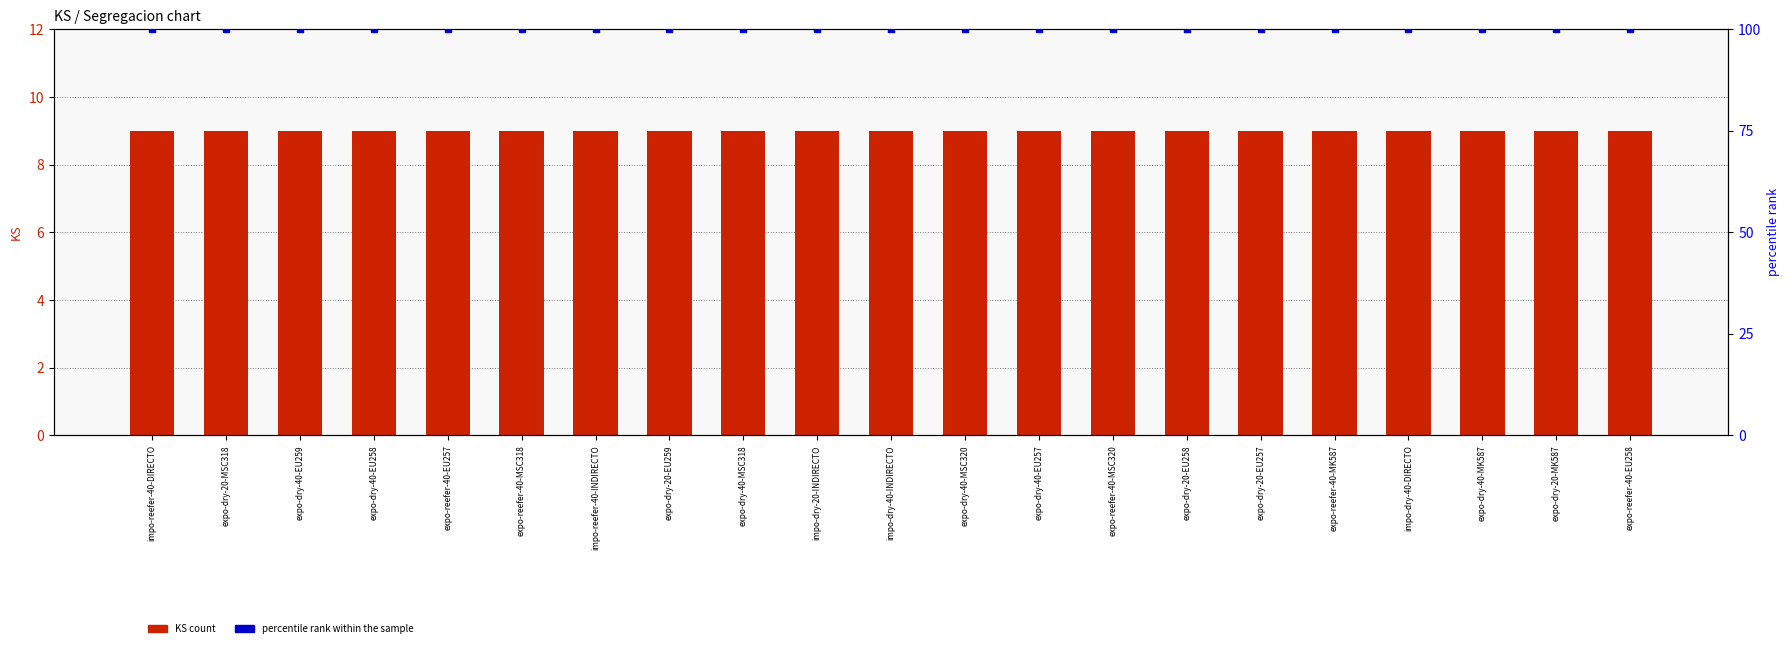

Which series has the widest spread of Y values?

KS value